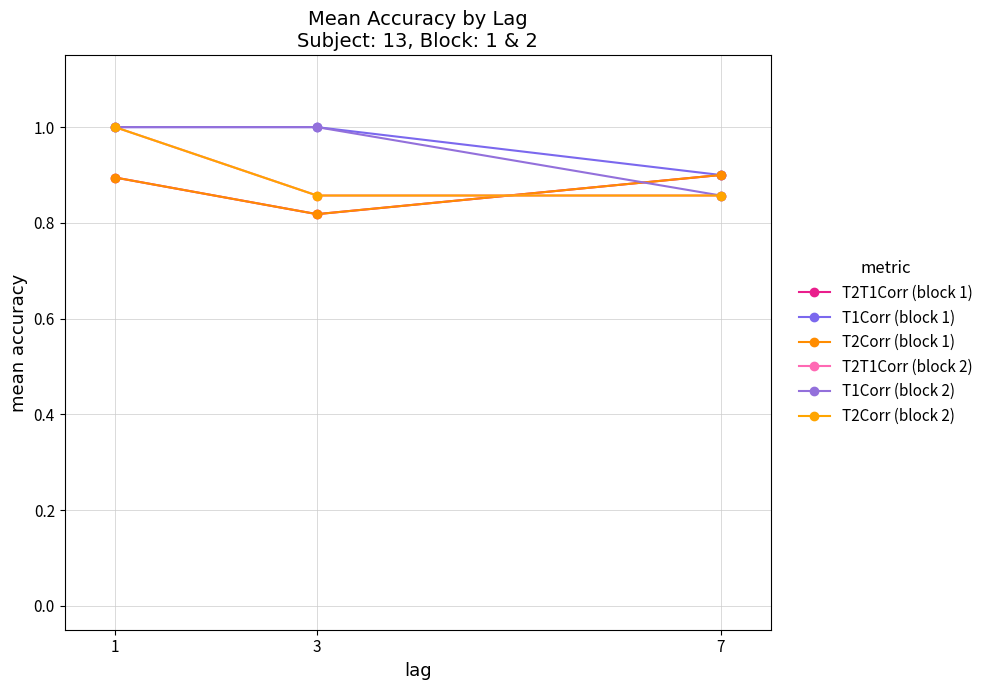

What is the sum of the T2Corr (block 1) values at 7 and 1?

1.8